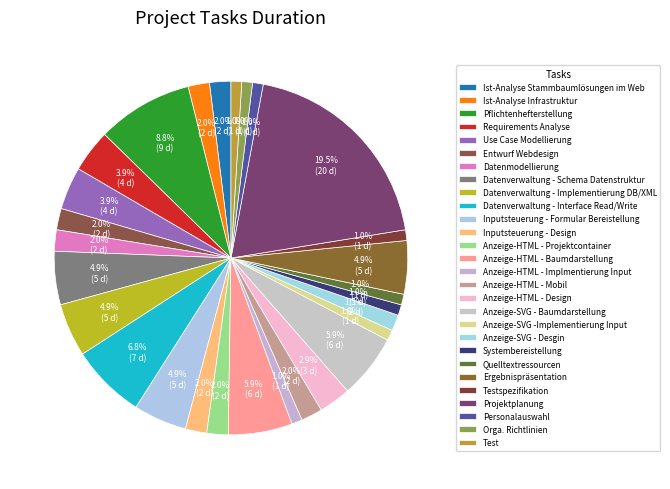

Is the sum of Datenverwaltung - Schema Datenstruktur and Requirements Analyse greater than half?

No